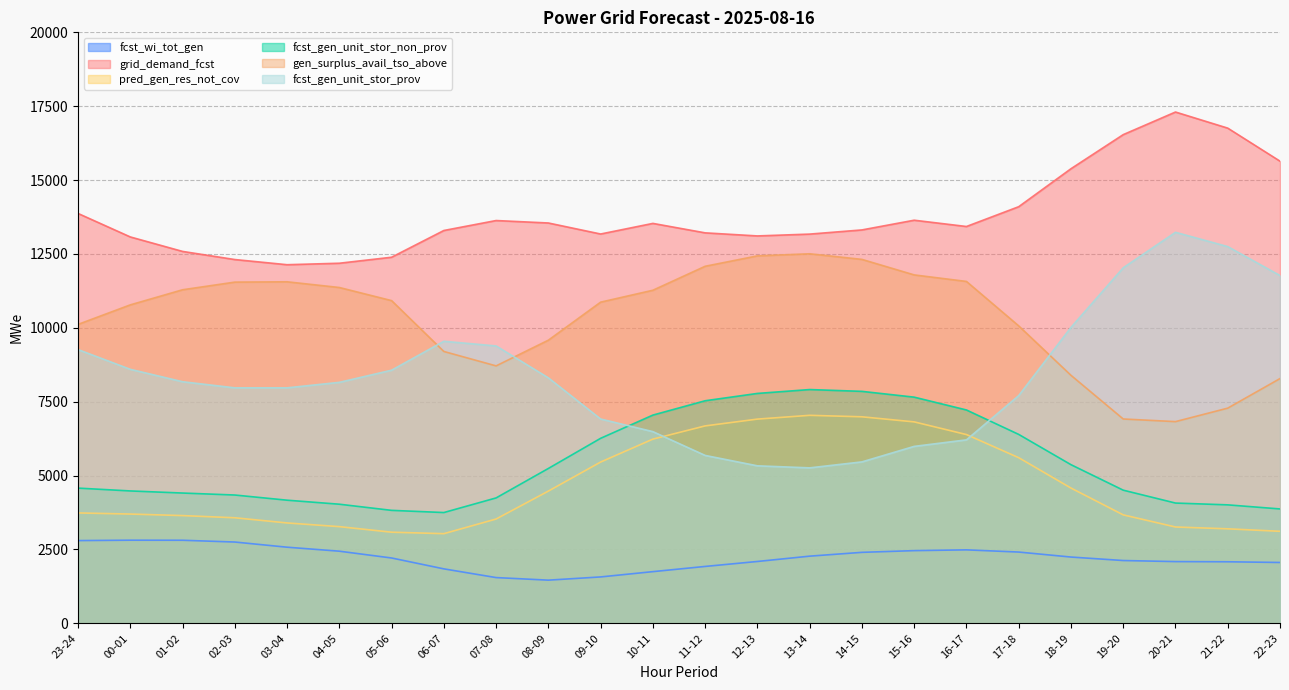

At which category is the sum across all series the highest?

15-16